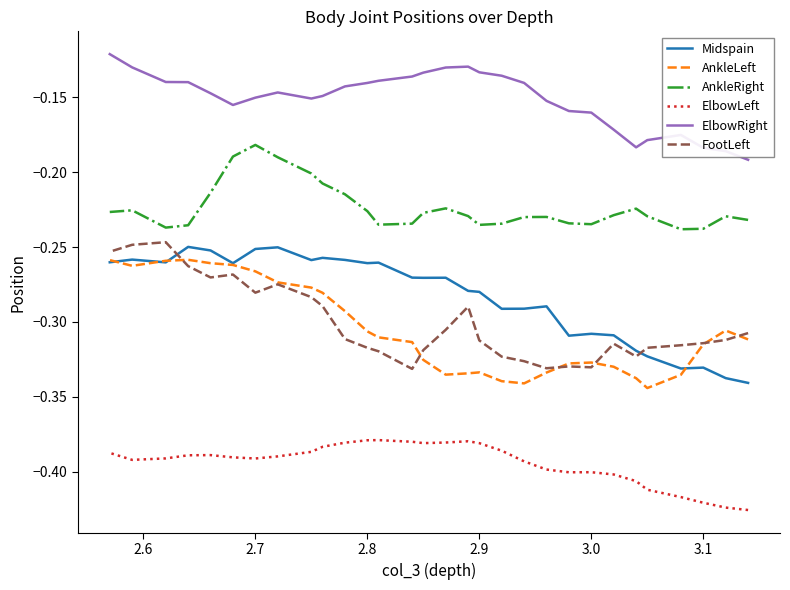

Which series has the largest range (max minus min)?

Midspain